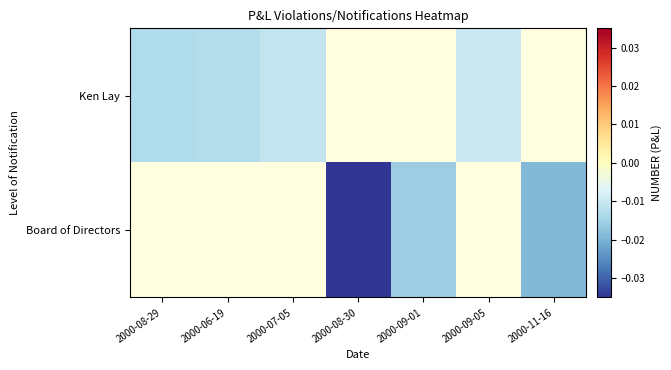

How many distinct data groups are displayed?

2